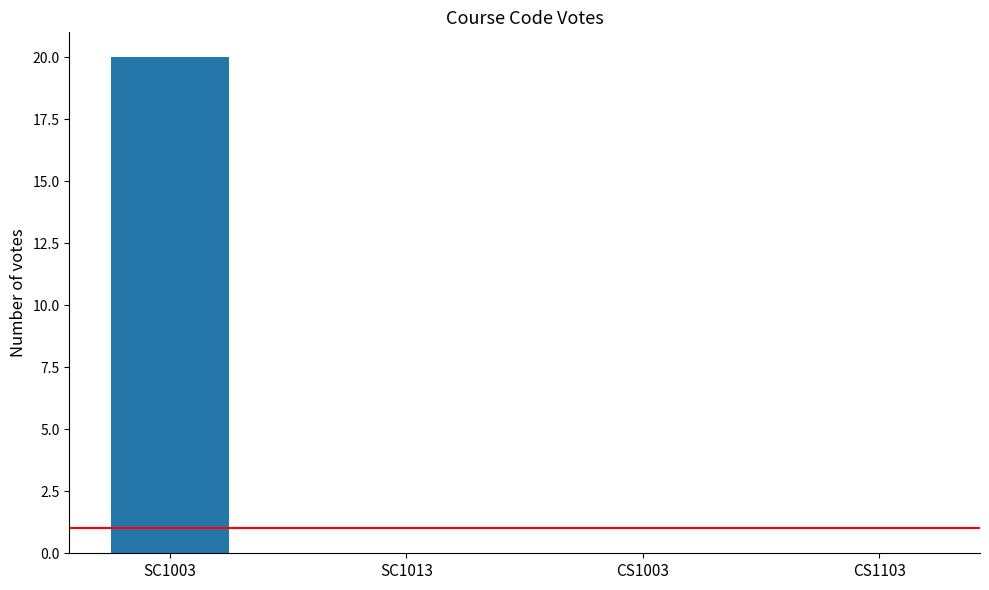

What is the sum of all values?

20